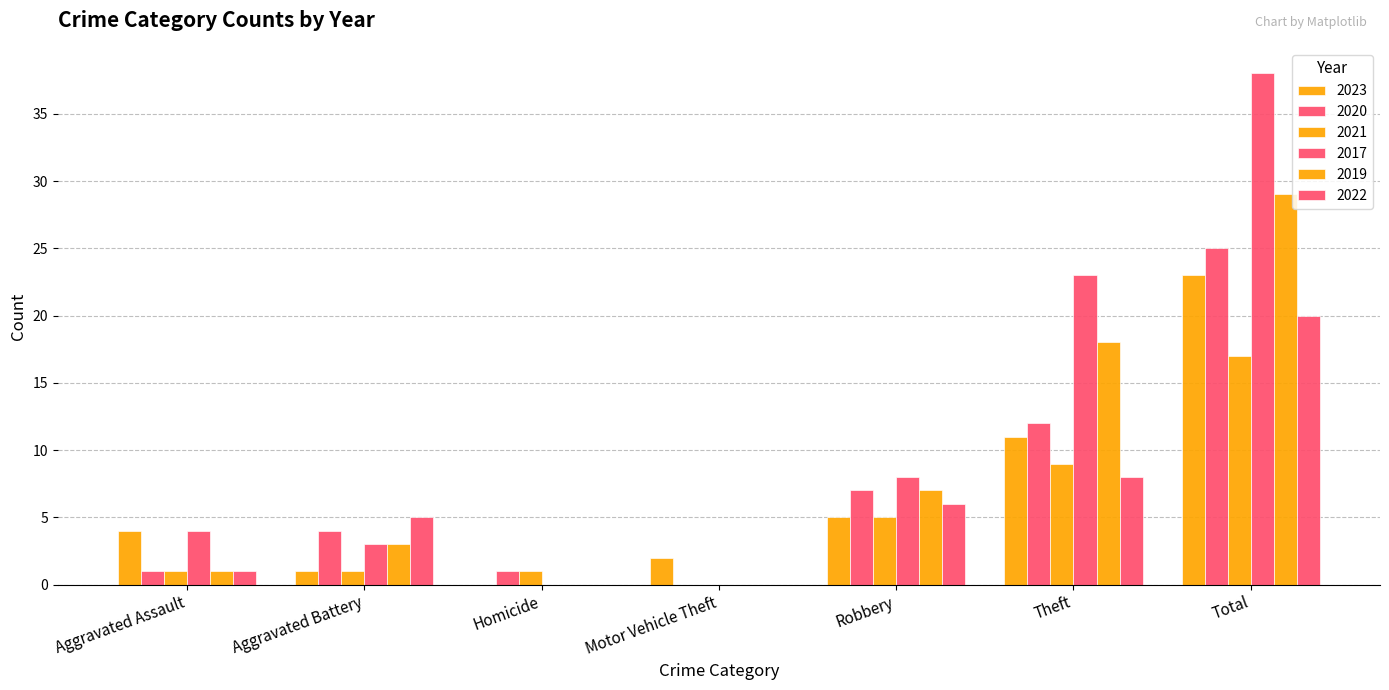

Rank the categories by 2022 value from highest to lowest.

Total, Theft, Robbery, Aggravated Battery, Aggravated Assault, Homicide, Motor Vehicle Theft